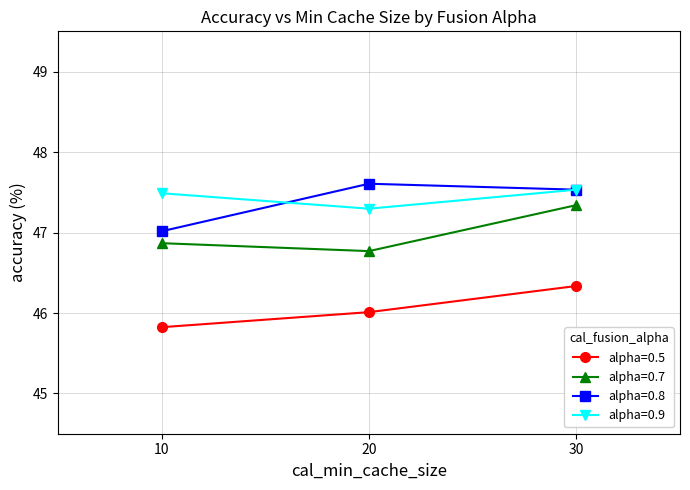

What are all the series names shown in the legend?

alpha=0.5, alpha=0.7, alpha=0.8, alpha=0.9